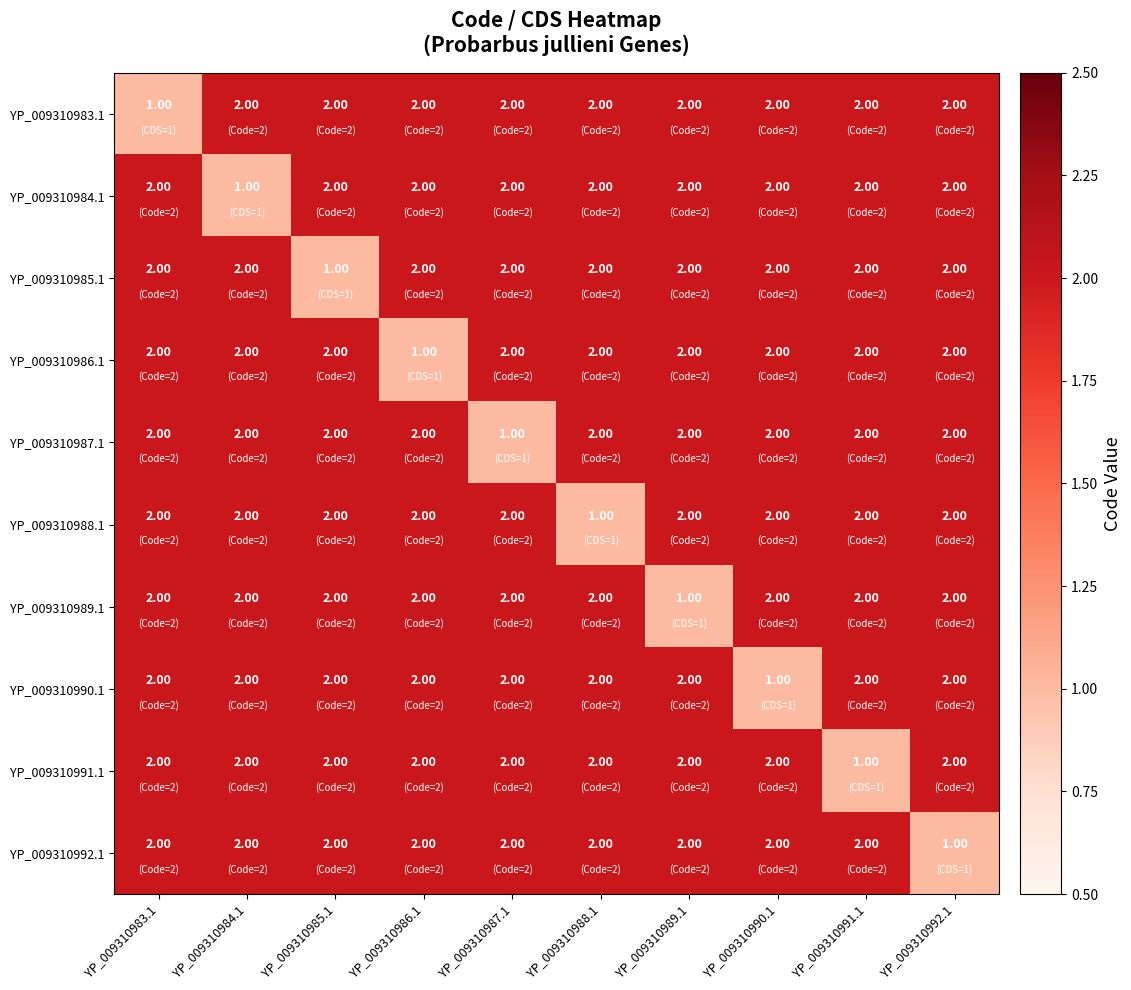

What is the sum of all YP_009310988.1 values?

19